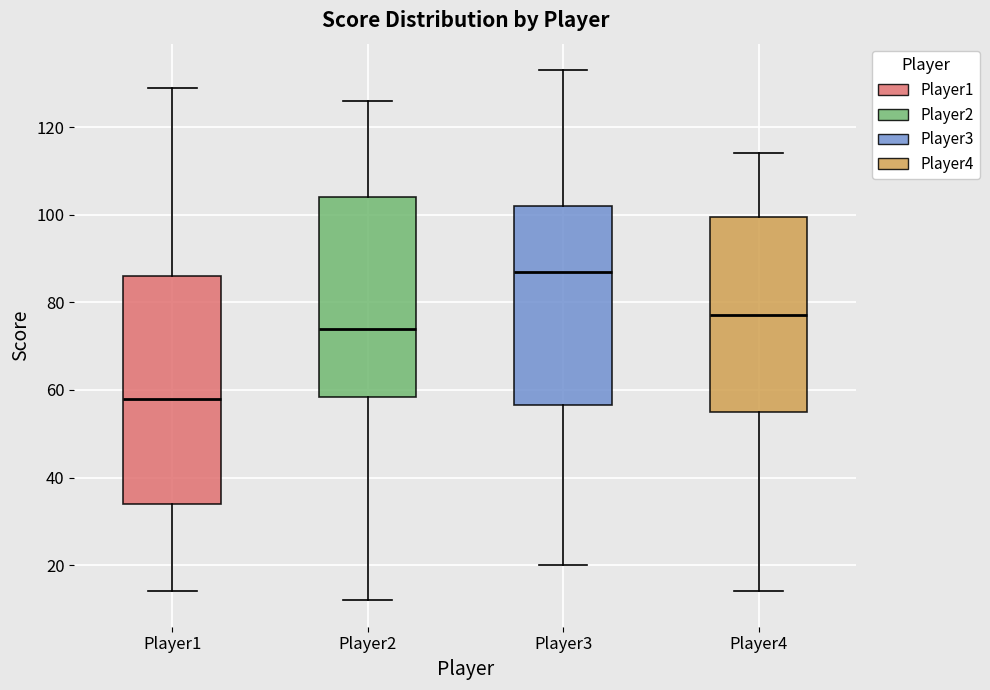

Where is the upper edge of the box for Player4 on the y-axis? The values are not printed on the chart, so give them approximately, as read against the axis.

100